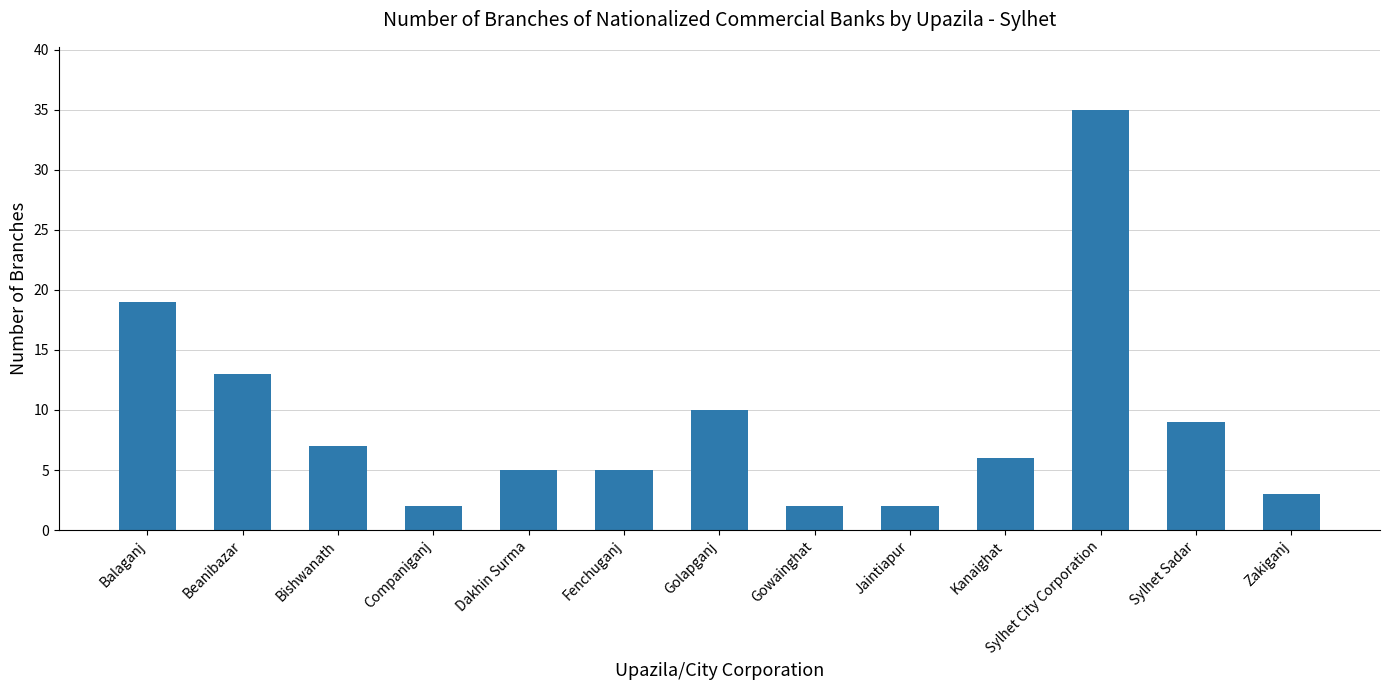

Where does the data first go above 6?

Balaganj